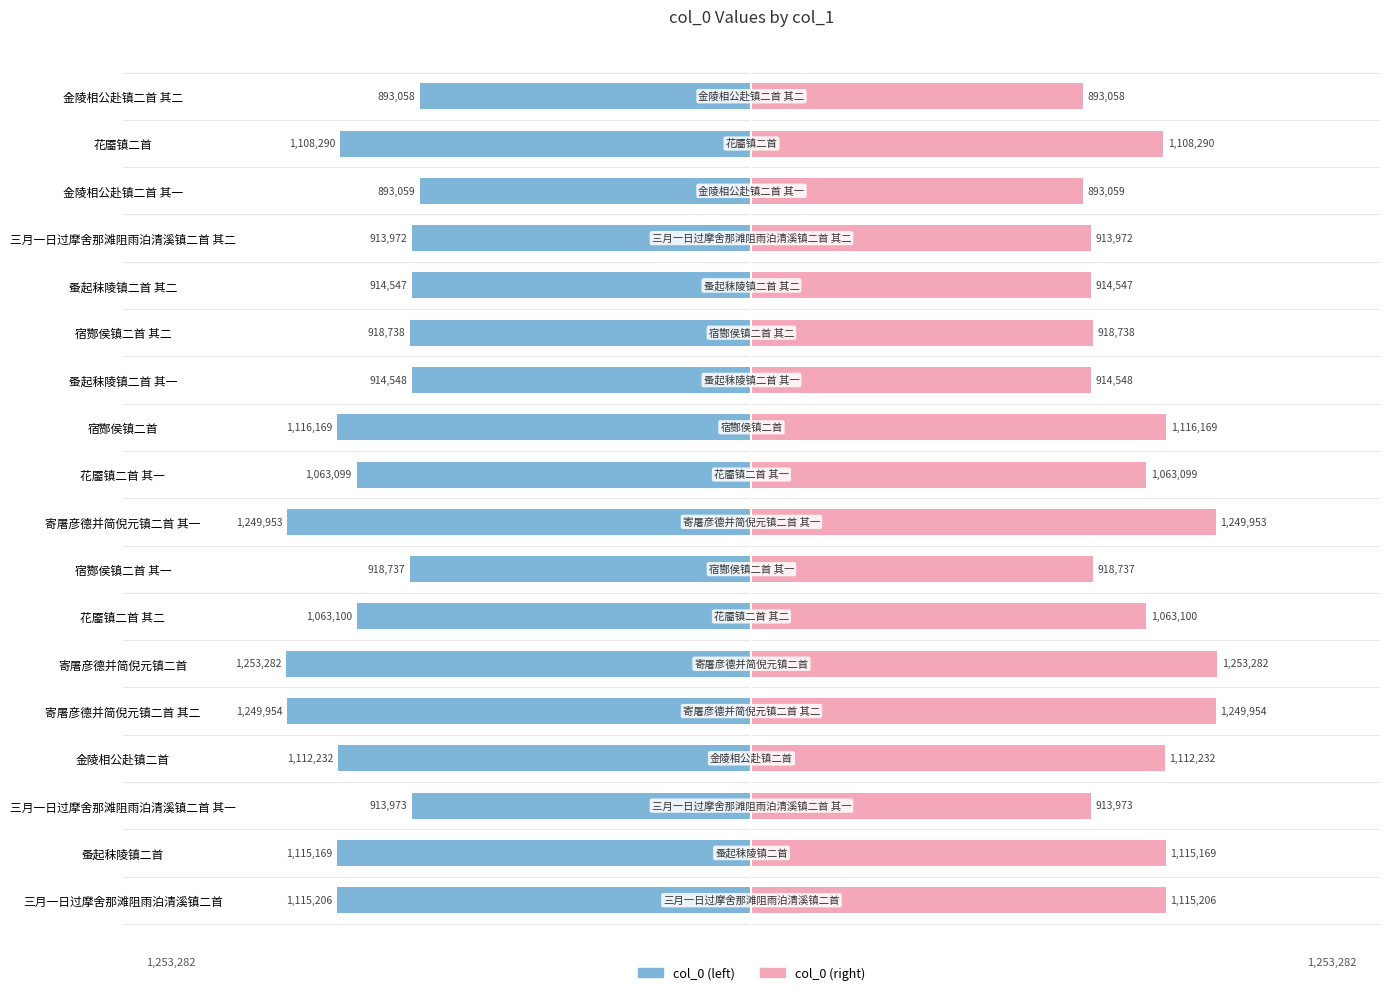

Where does the col_0 (left) series first go above -1063099?

三月一日过摩舍那滩阻雨泊清溪镇二首 其一